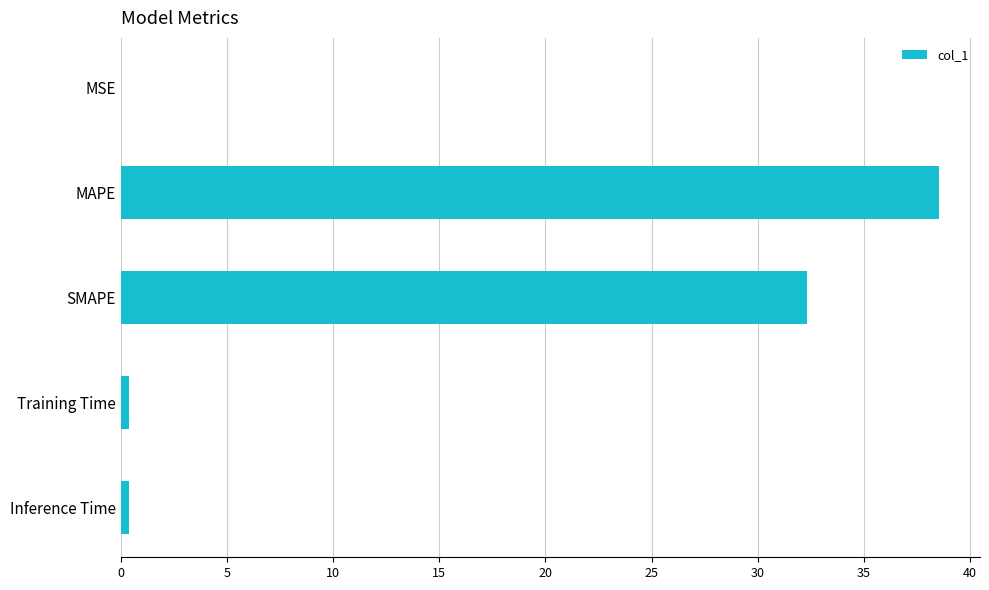

True or false: the data shows 32.3 at SMAPE.

True